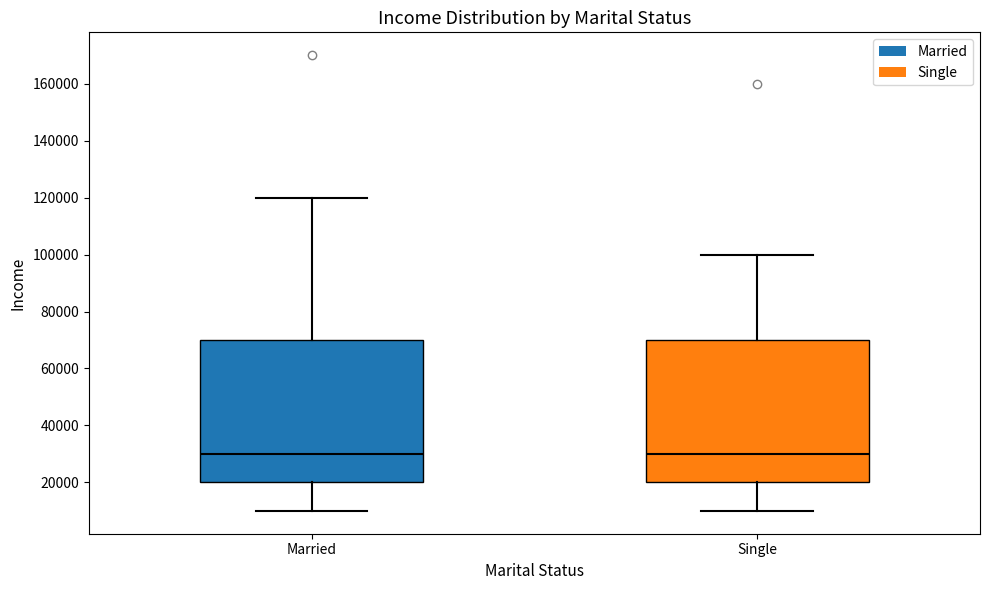

Where does the upper whisker of the box for Single end on the y-axis? The values are not printed on the chart, so give them approximately, as read against the axis.

100000